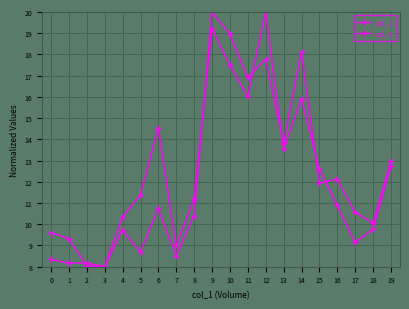

List the series in order of their overall mean, highest first.

col_2, col_8